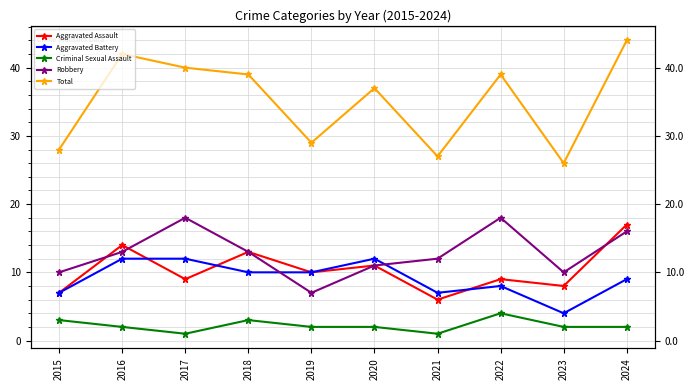

At which label is Robbery closest to 12?

2021